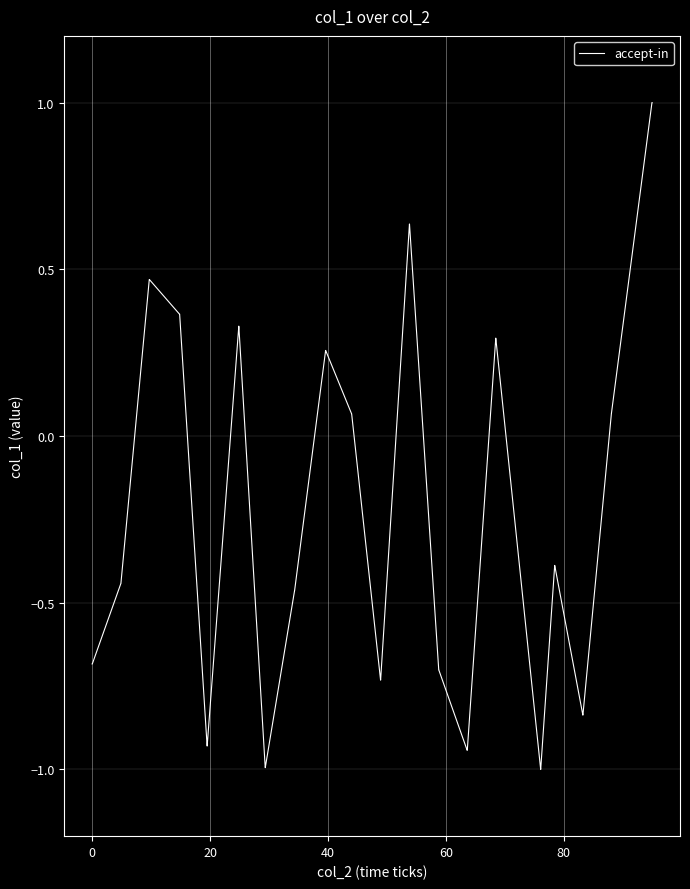

What is the greatest value displayed?

1.0